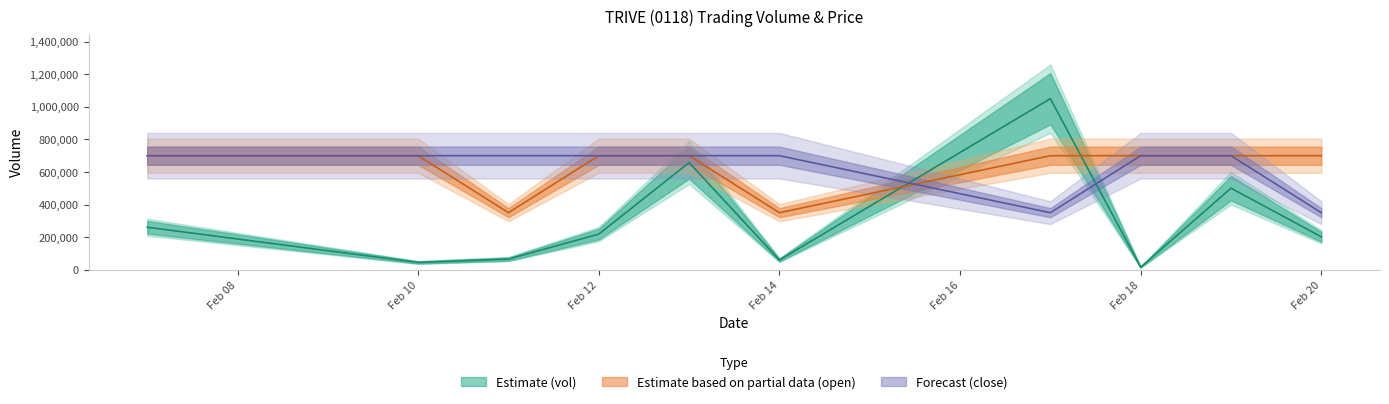

In vol, how many points are higher than both neighbors (excluding endpoints)?

3